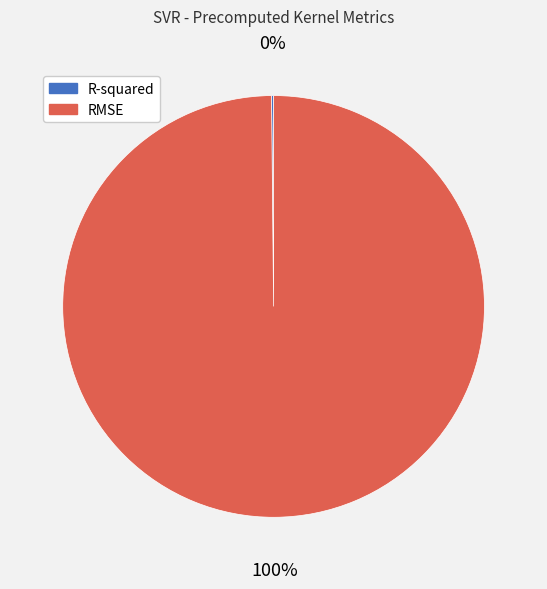

Which category has the biggest portion of the pie?

RMSE